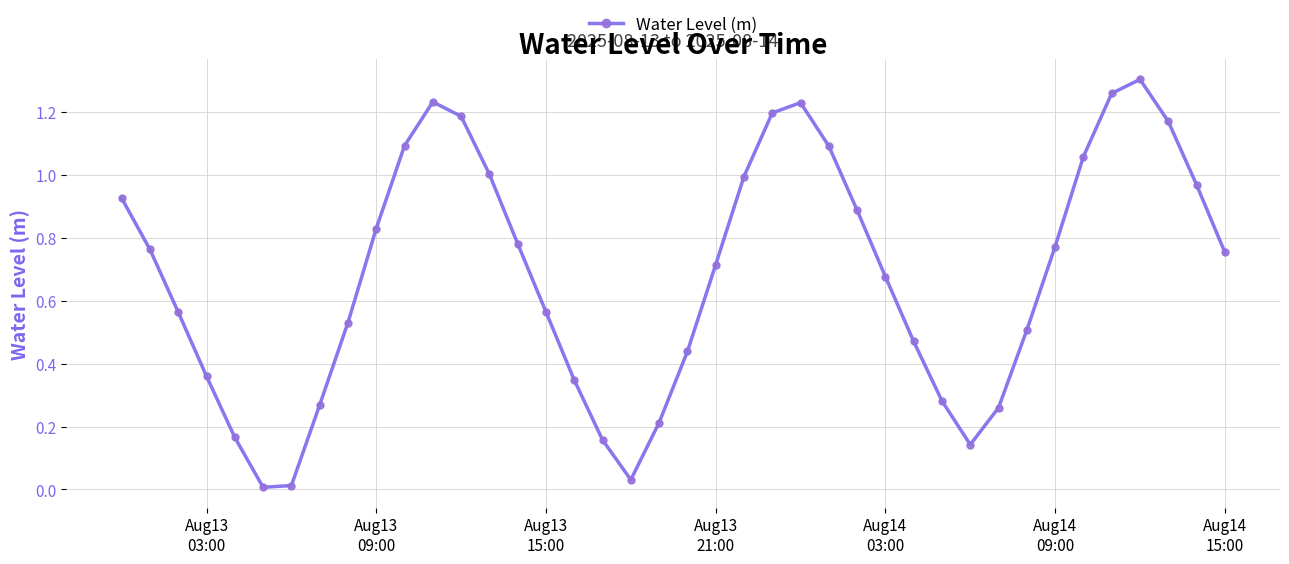

How many lines are shown in the chart?

1